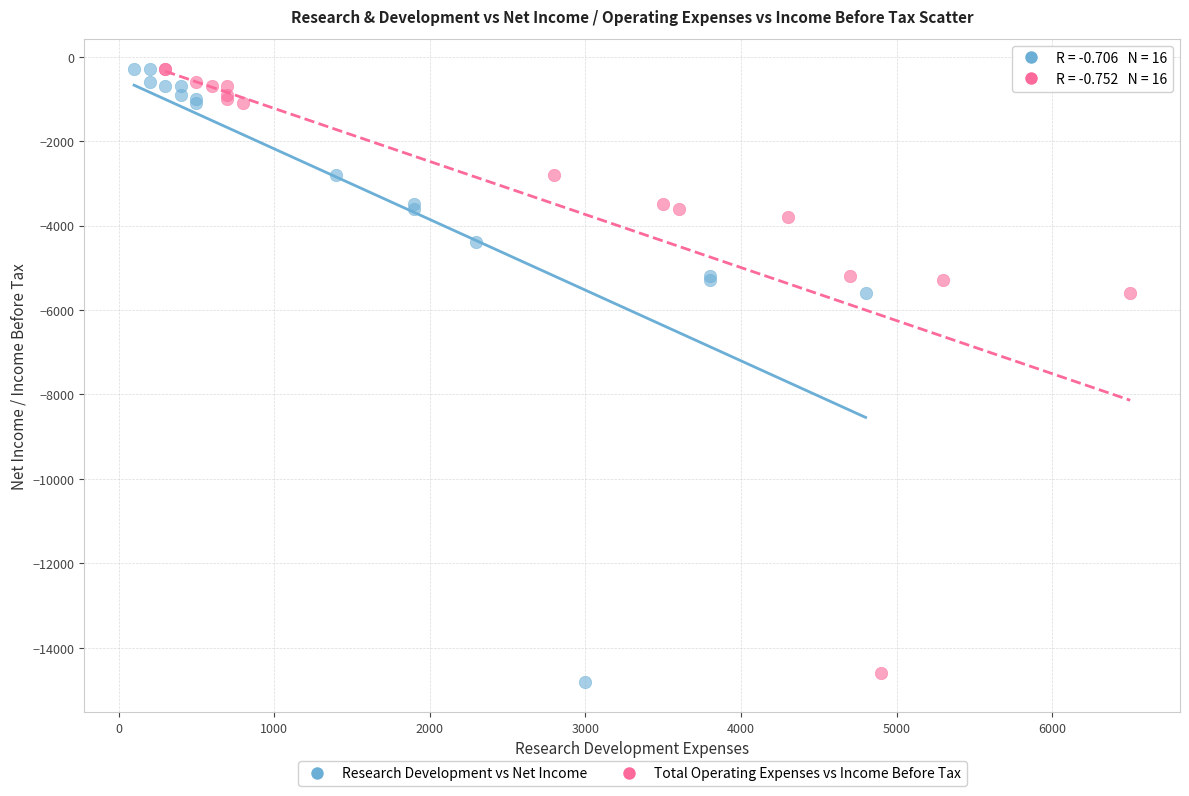

Which series has the largest Y range (max minus min)?

Research Development vs Net Income